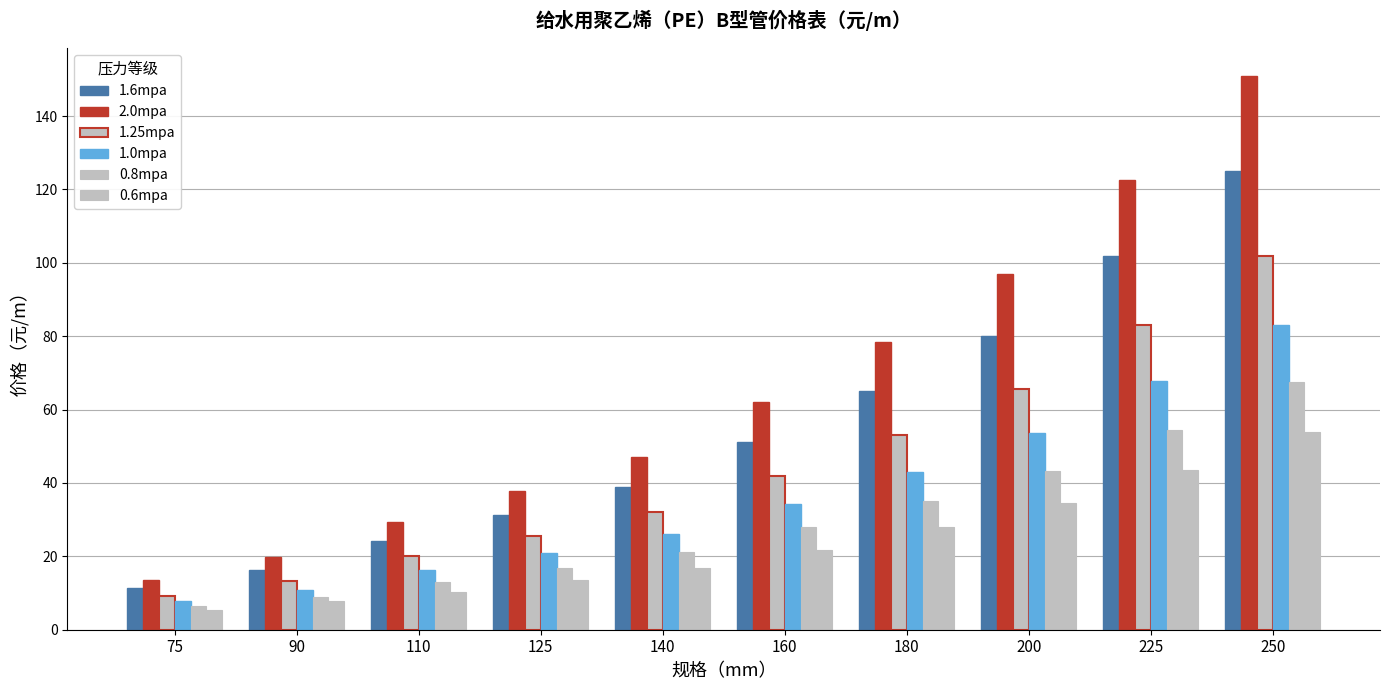

At which label is 1.0mpa closest to 45?

180